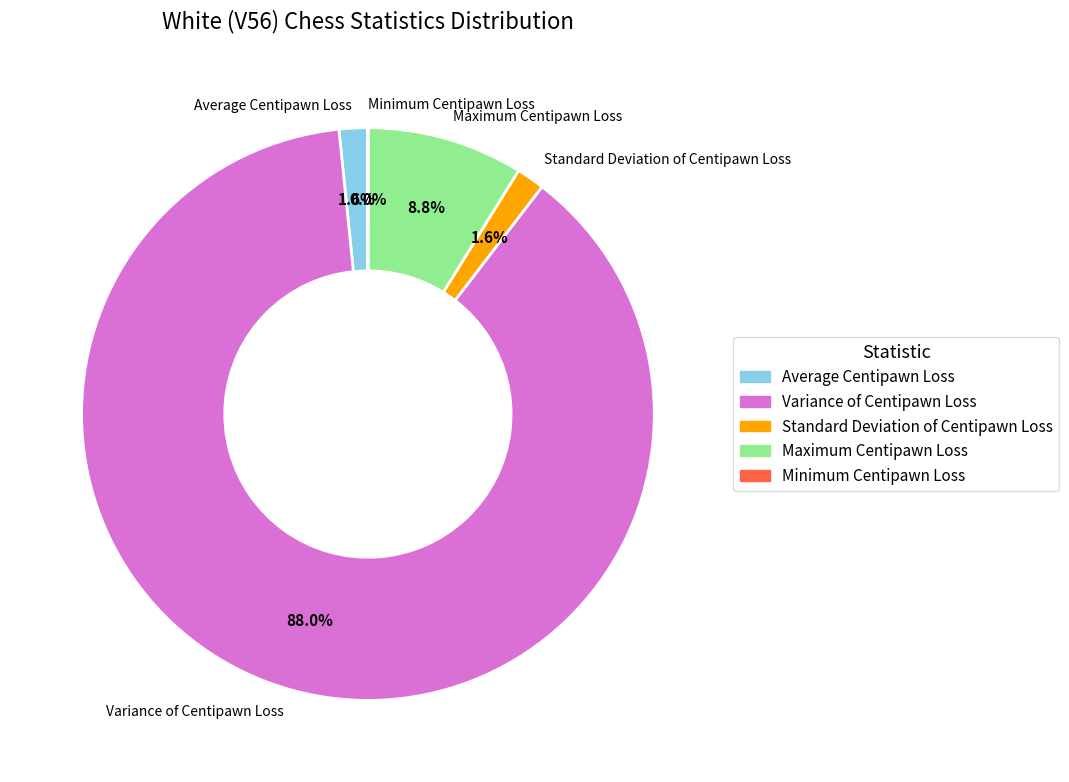

To the nearest percent, what percentage of the pie is Standard Deviation of Centipawn Loss?

2%